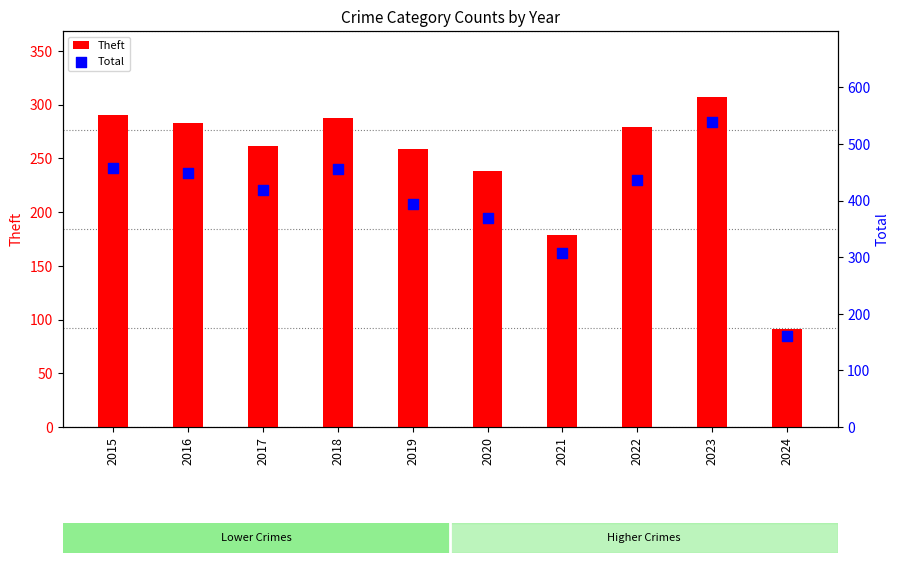

What are all the series names shown in the legend?

Theft, Total